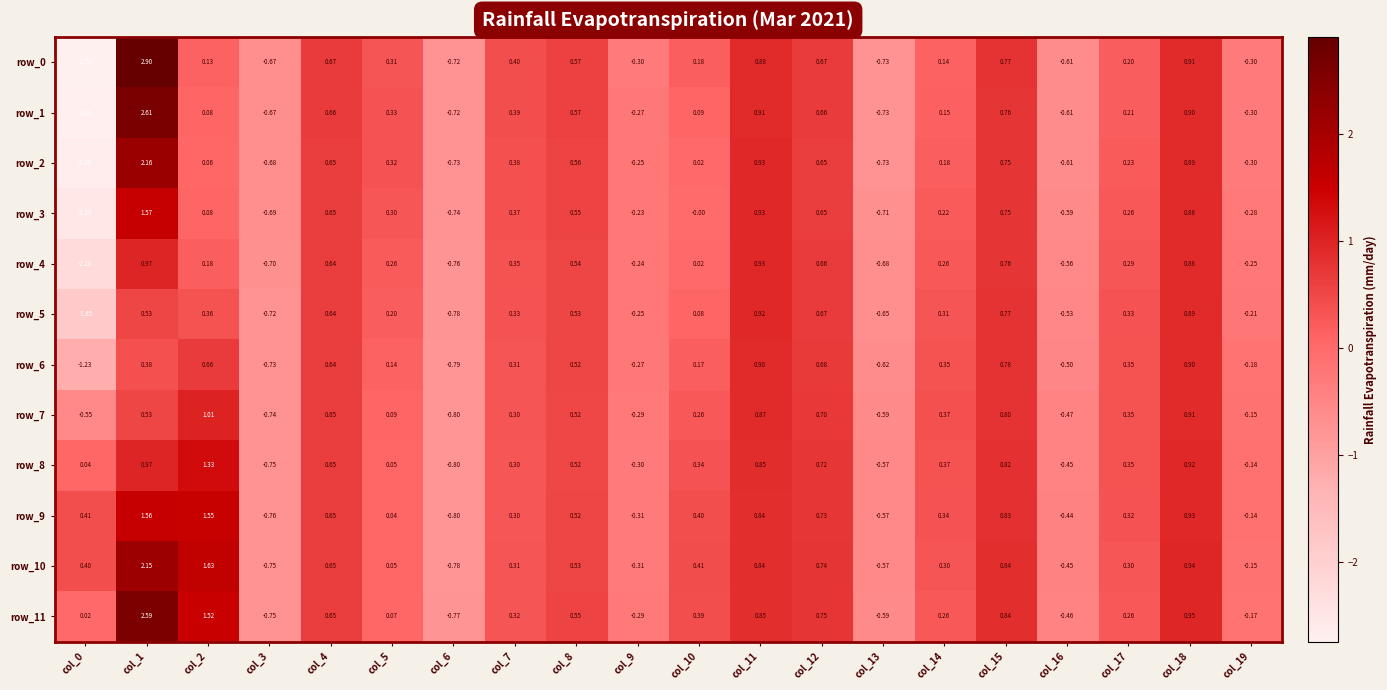

How many positive values does the row_11 series have?

14